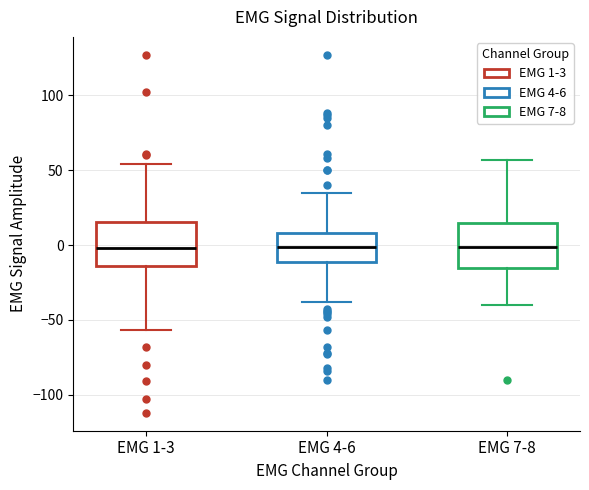

Where does the upper whisker of the box for EMG 1-3 end on the y-axis? The values are not printed on the chart, so give them approximately, as read against the axis.

55